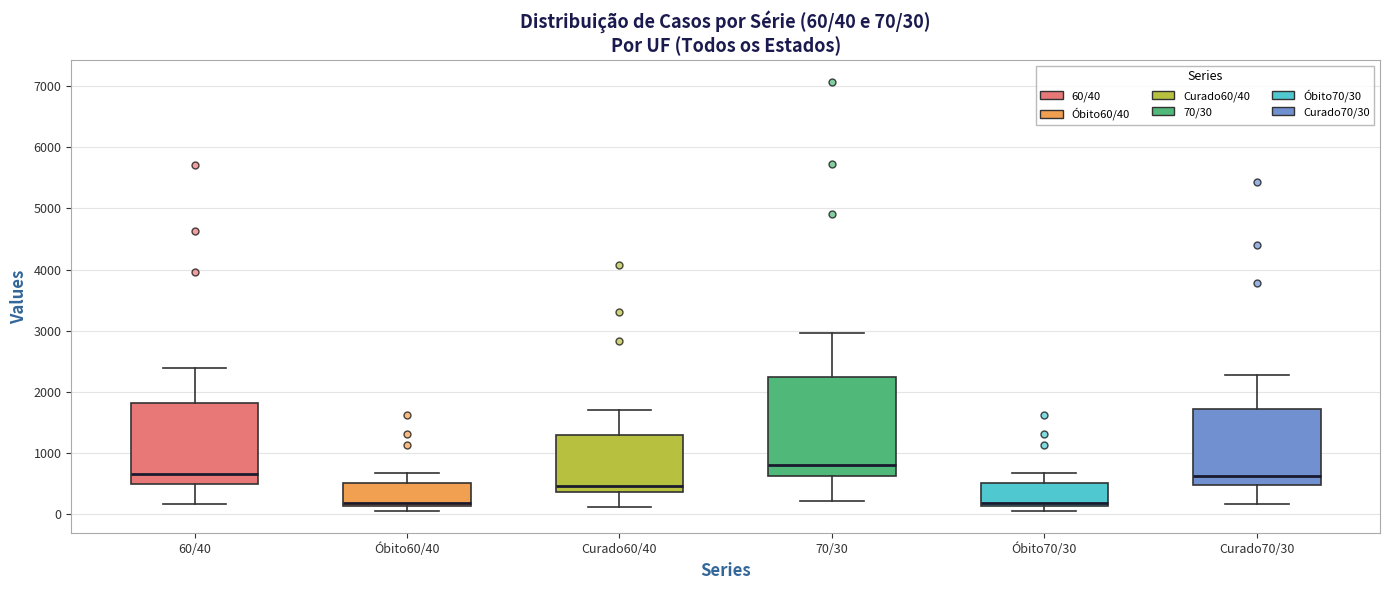

Which box is the tallest, from its lower edge to its upper edge?

70/30